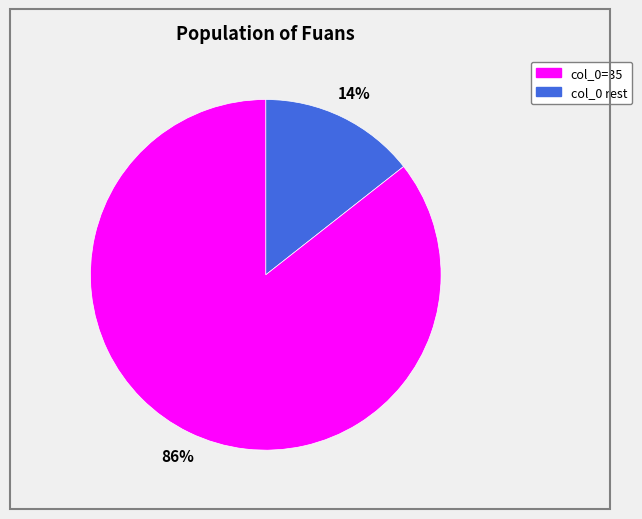

Rank the categories by value from highest to lowest.

col_0 rest, col_0=35